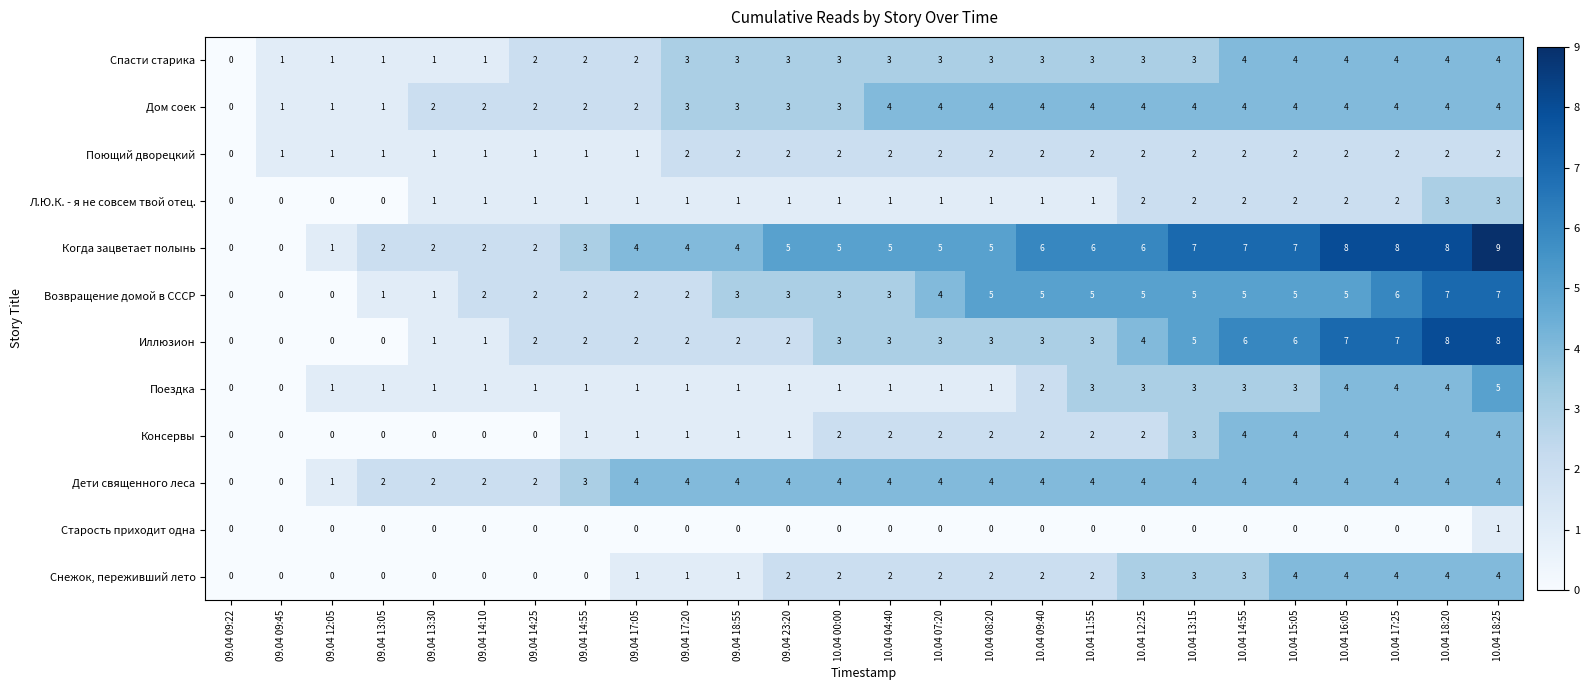

Count the Возвращение домой в СССР values in the range 2 to 5.

18